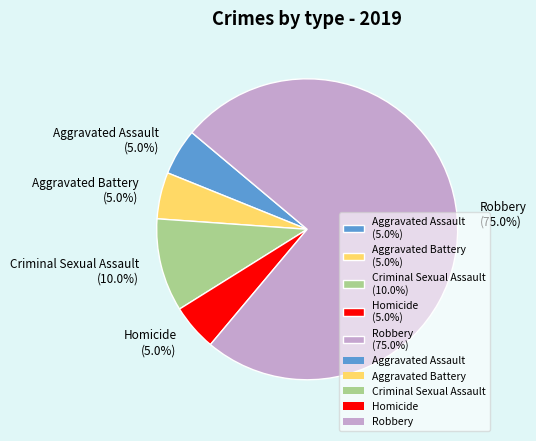

Combined, what portion of the pie is Robbery and Aggravated Assault?

80.0%